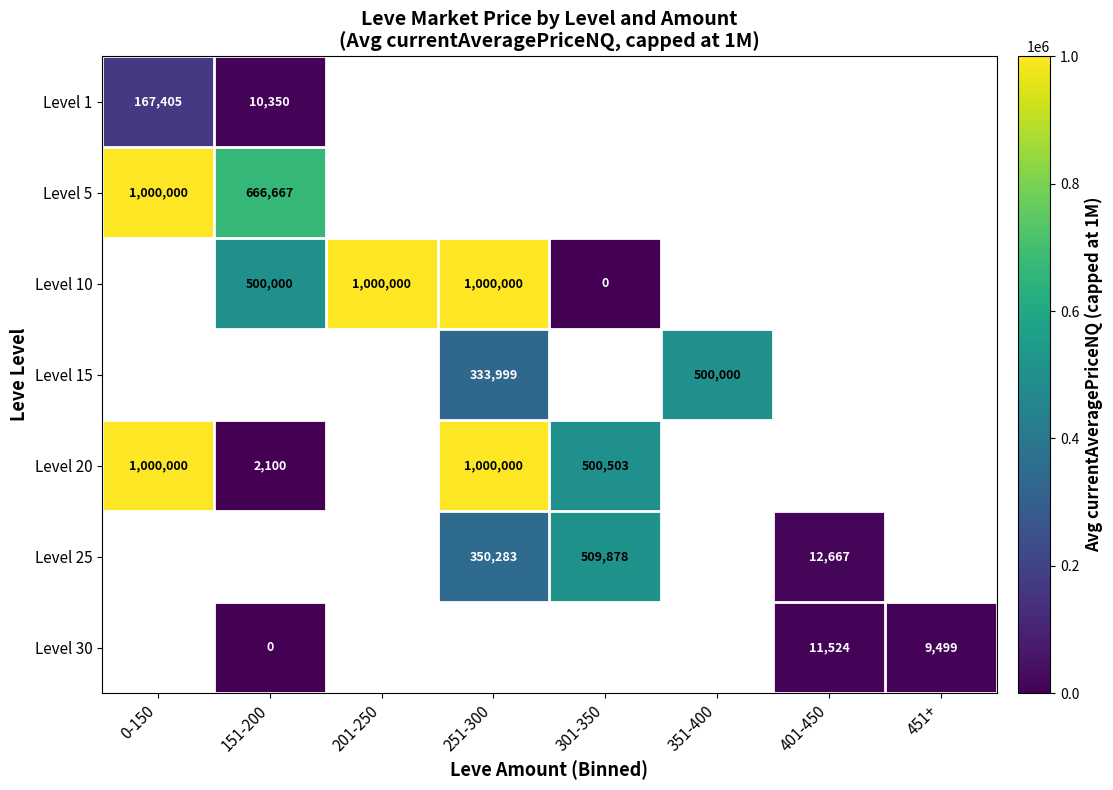

Which label corresponds to the largest value in the chart?

0-150